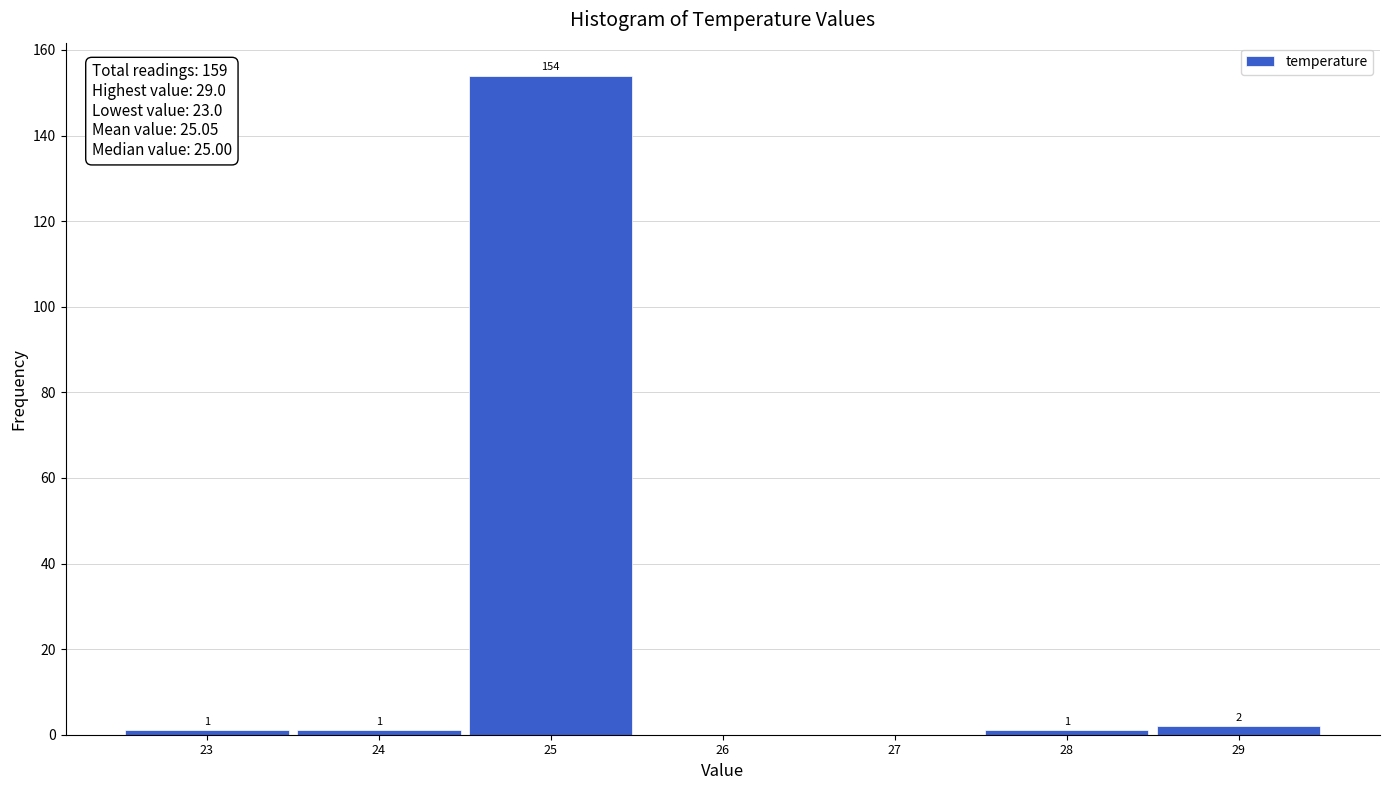

Over which range of the x-axis is the bar tallest?

24.5 to 25.5